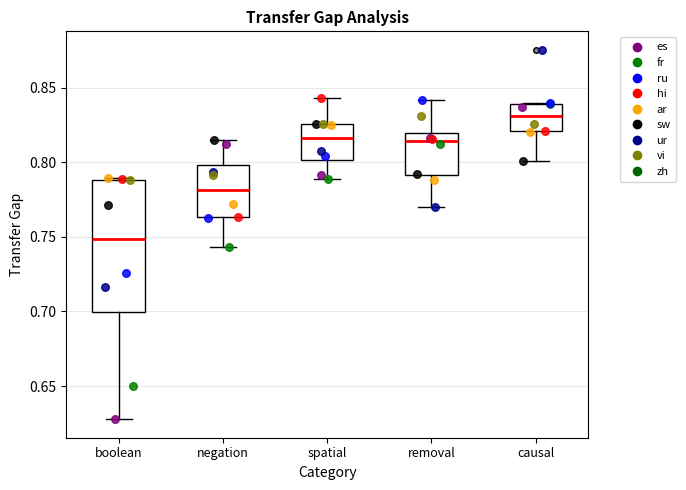

Reading left to right, transcribe this box plot: for each box, give where its median line is, the range the box spans, and where its two whiskers end, as read against the y-axis. The values are not printed on the chart, so give them approximately, as read against the axis.

boolean: median 0.750, box 0.700 to 0.790, whiskers 0.630 to 0.790
negation: median 0.780, box 0.765 to 0.800, whiskers 0.745 to 0.815
spatial: median 0.815, box 0.800 to 0.825, whiskers 0.790 to 0.845
removal: median 0.815, box 0.790 to 0.820, whiskers 0.770 to 0.840
causal: median 0.830, box 0.820 to 0.840, whiskers 0.800 to 0.840